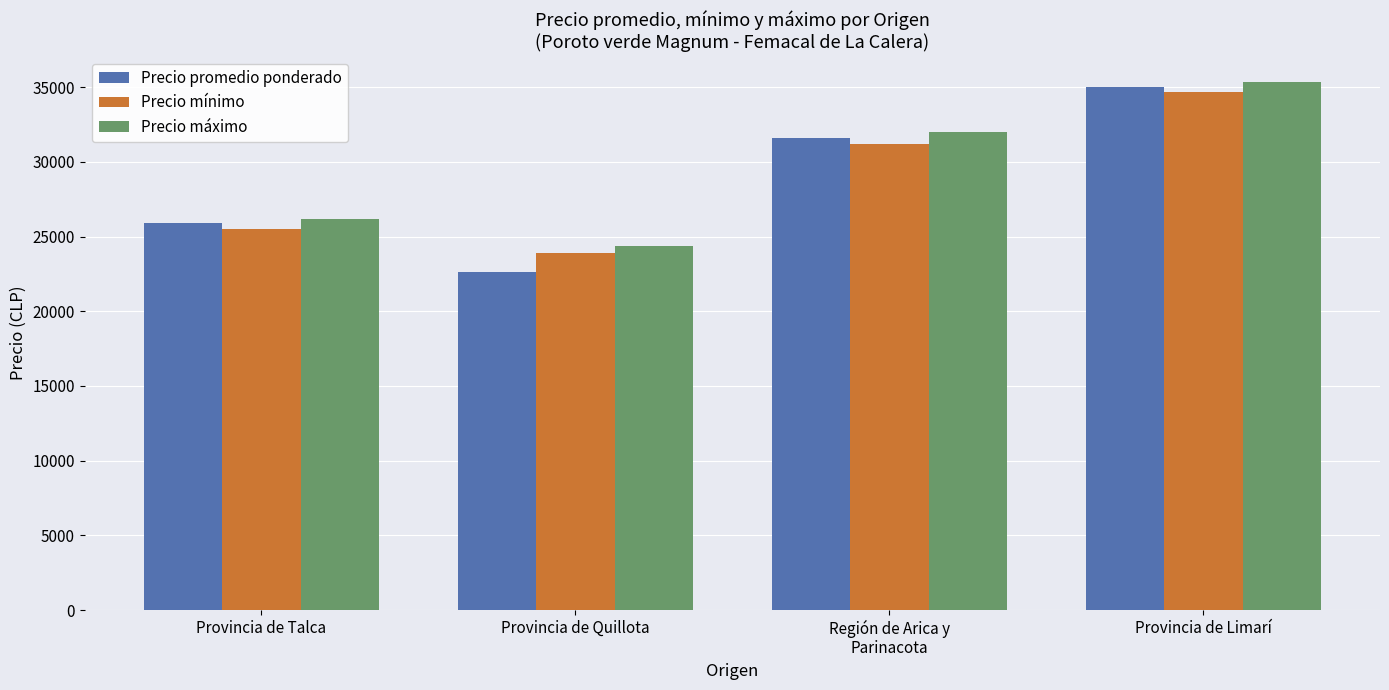

At which category is the sum across all series the highest?

Provincia de Limarí